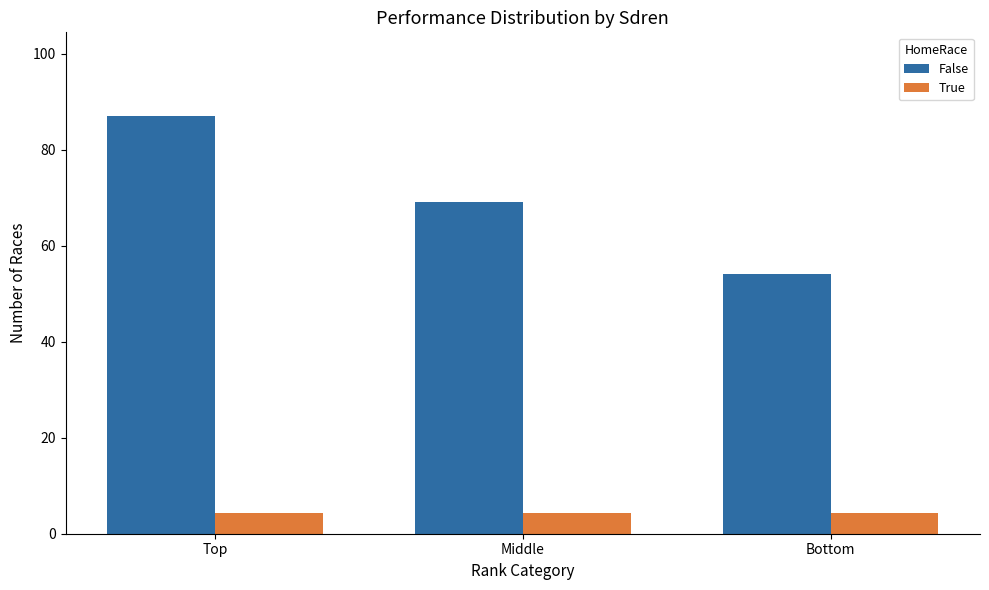

What is the average value of the True series?

4.3